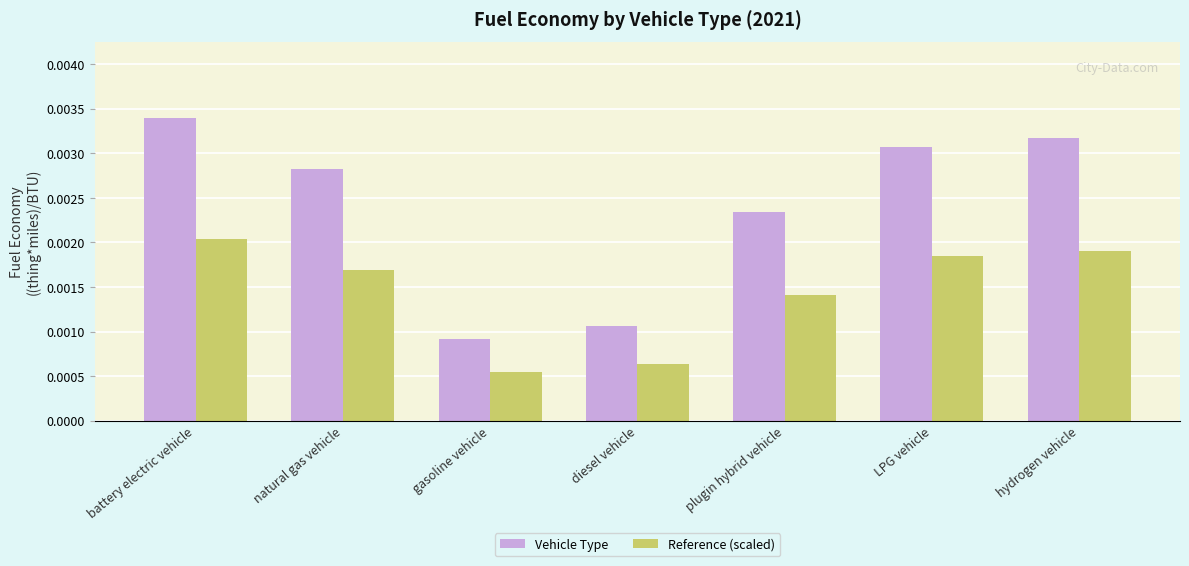

List the series in order of their overall mean, lowest first.

Reference (scaled), Vehicle Type